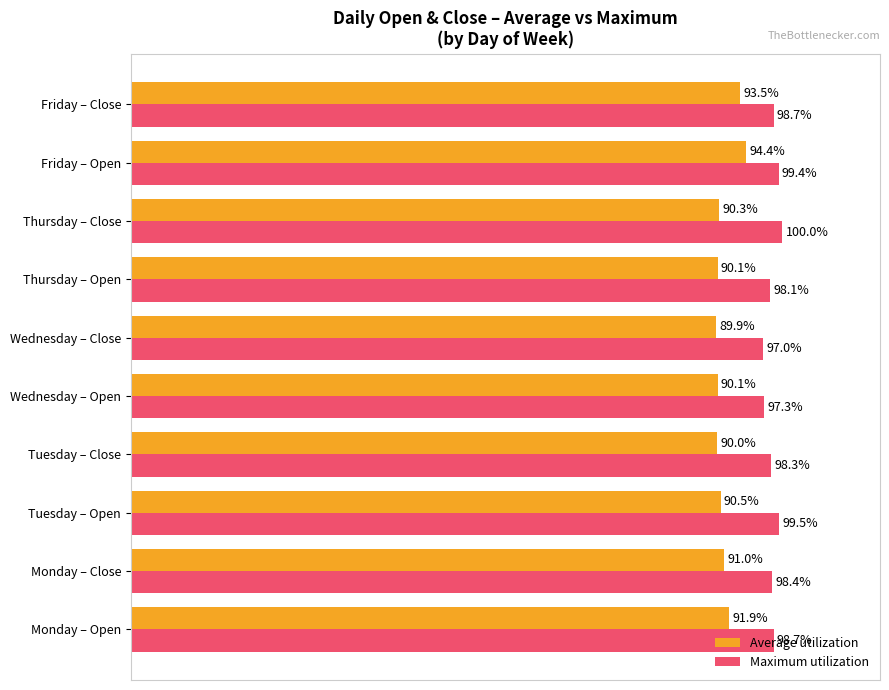

Which series has the largest range (max minus min)?

Average utilization